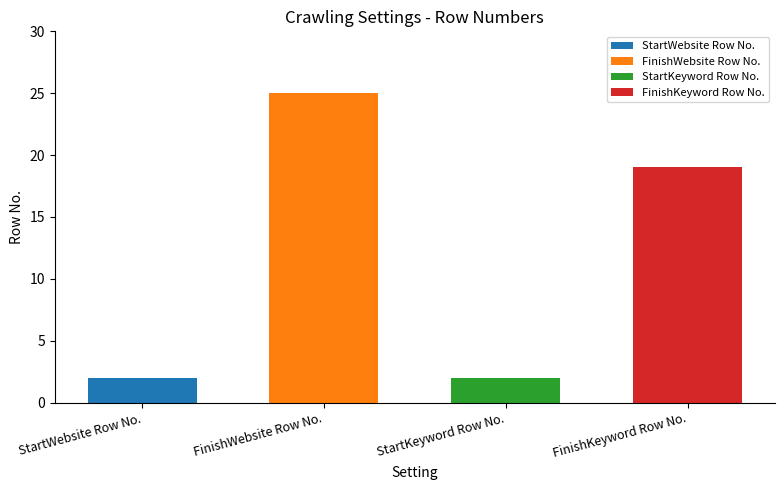

Reading left to right, extract all data points from this chart.

2	25	2	19